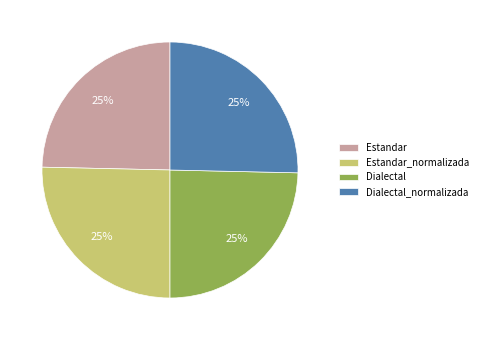

The Estandar_normalizada slice represents 33% of the pie. True or false?

False